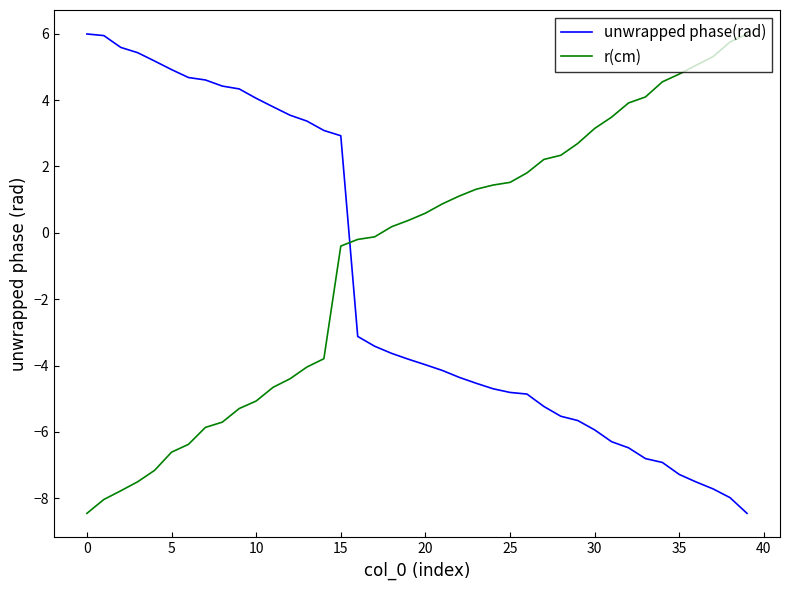

What is the difference between the maximum and minimum values in the unwrapped phase(rad) series?

14.5